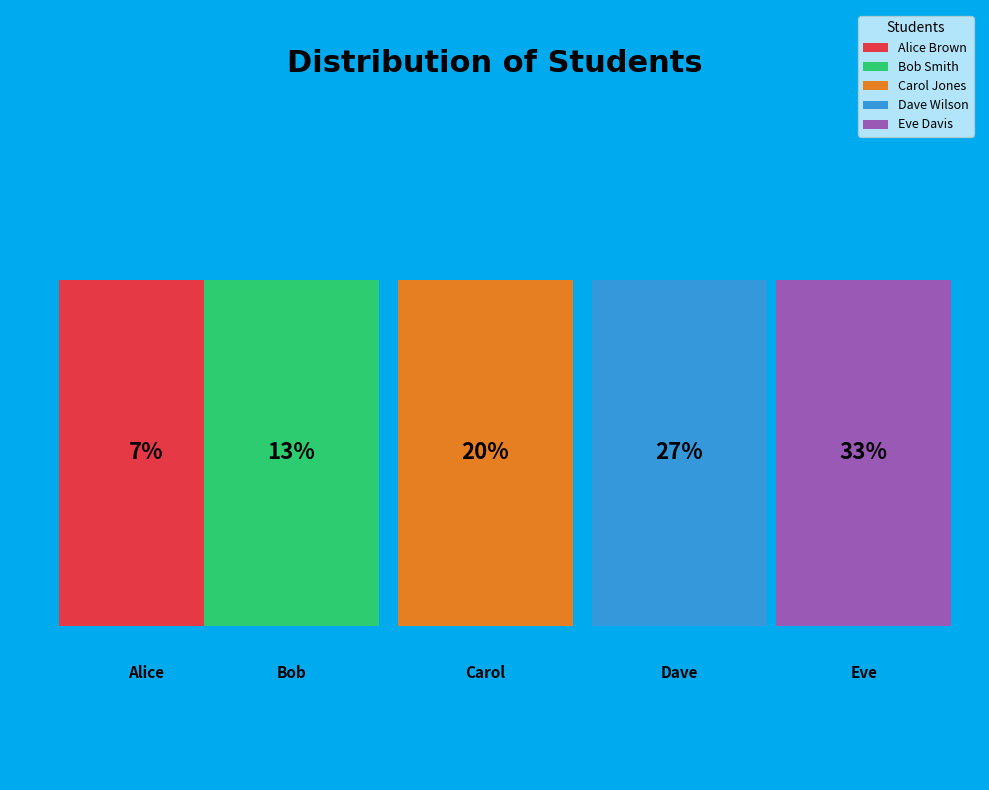

Does Bob Smith represent more than half of the total?

No